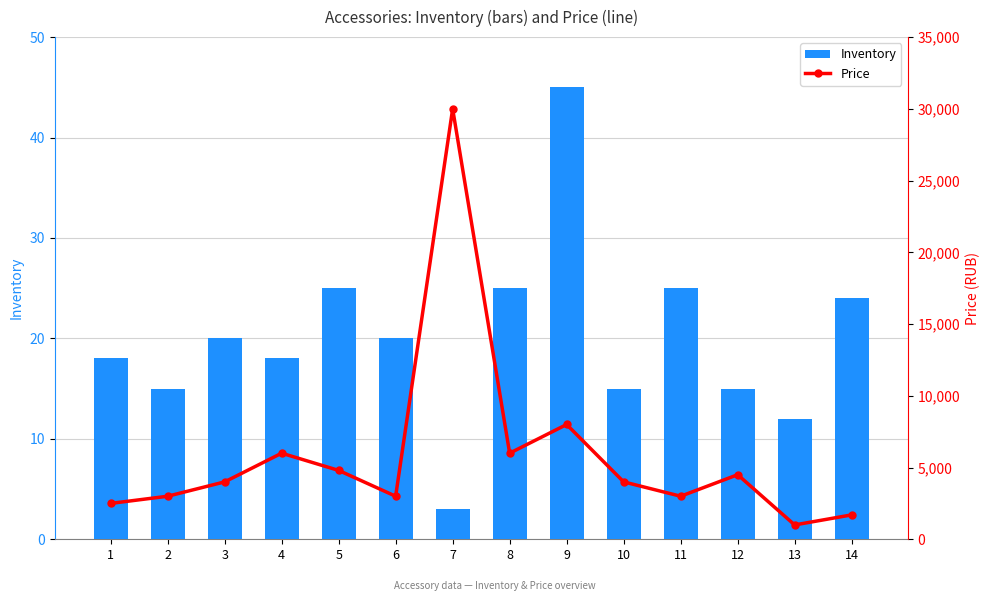

The Price series shows 6000 at 8. True or false?

True